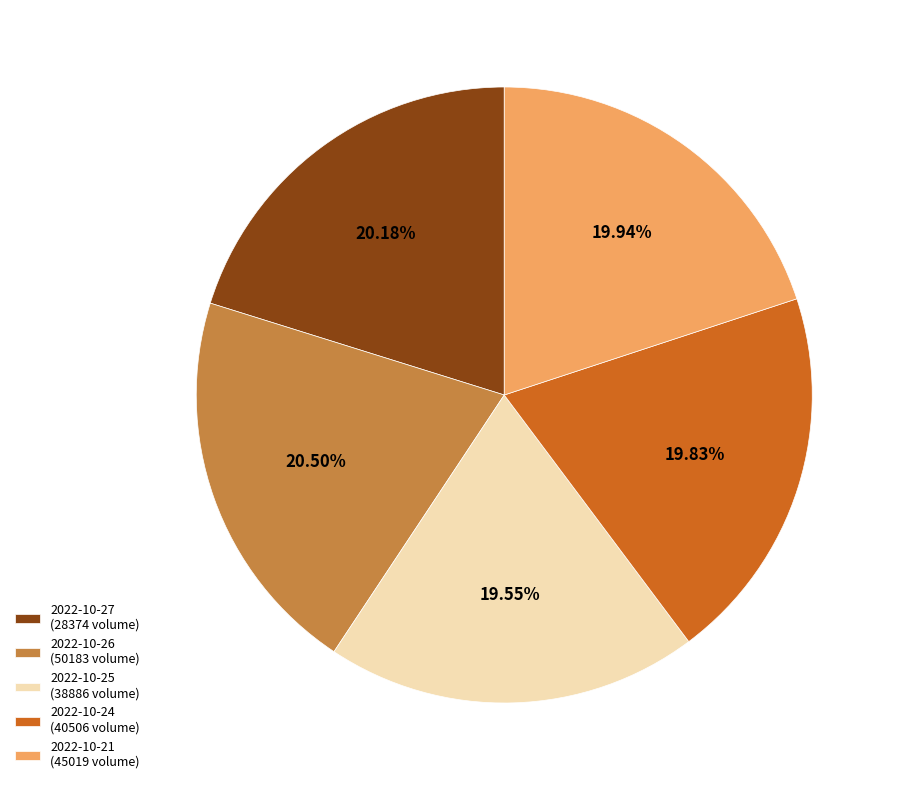

Is there a majority slice in this chart?

No